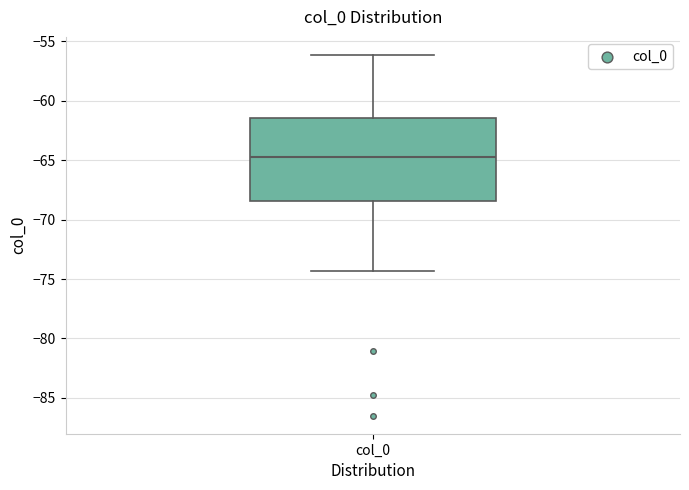

Read this box plot against the y-axis: the position of the median line, the range covered by the box, and the ends of both whiskers. The values are not printed on the chart, so give them approximately, as read against the axis.

median -64.5, box -68.5 to -61.5, whiskers -74.5 to -56.0